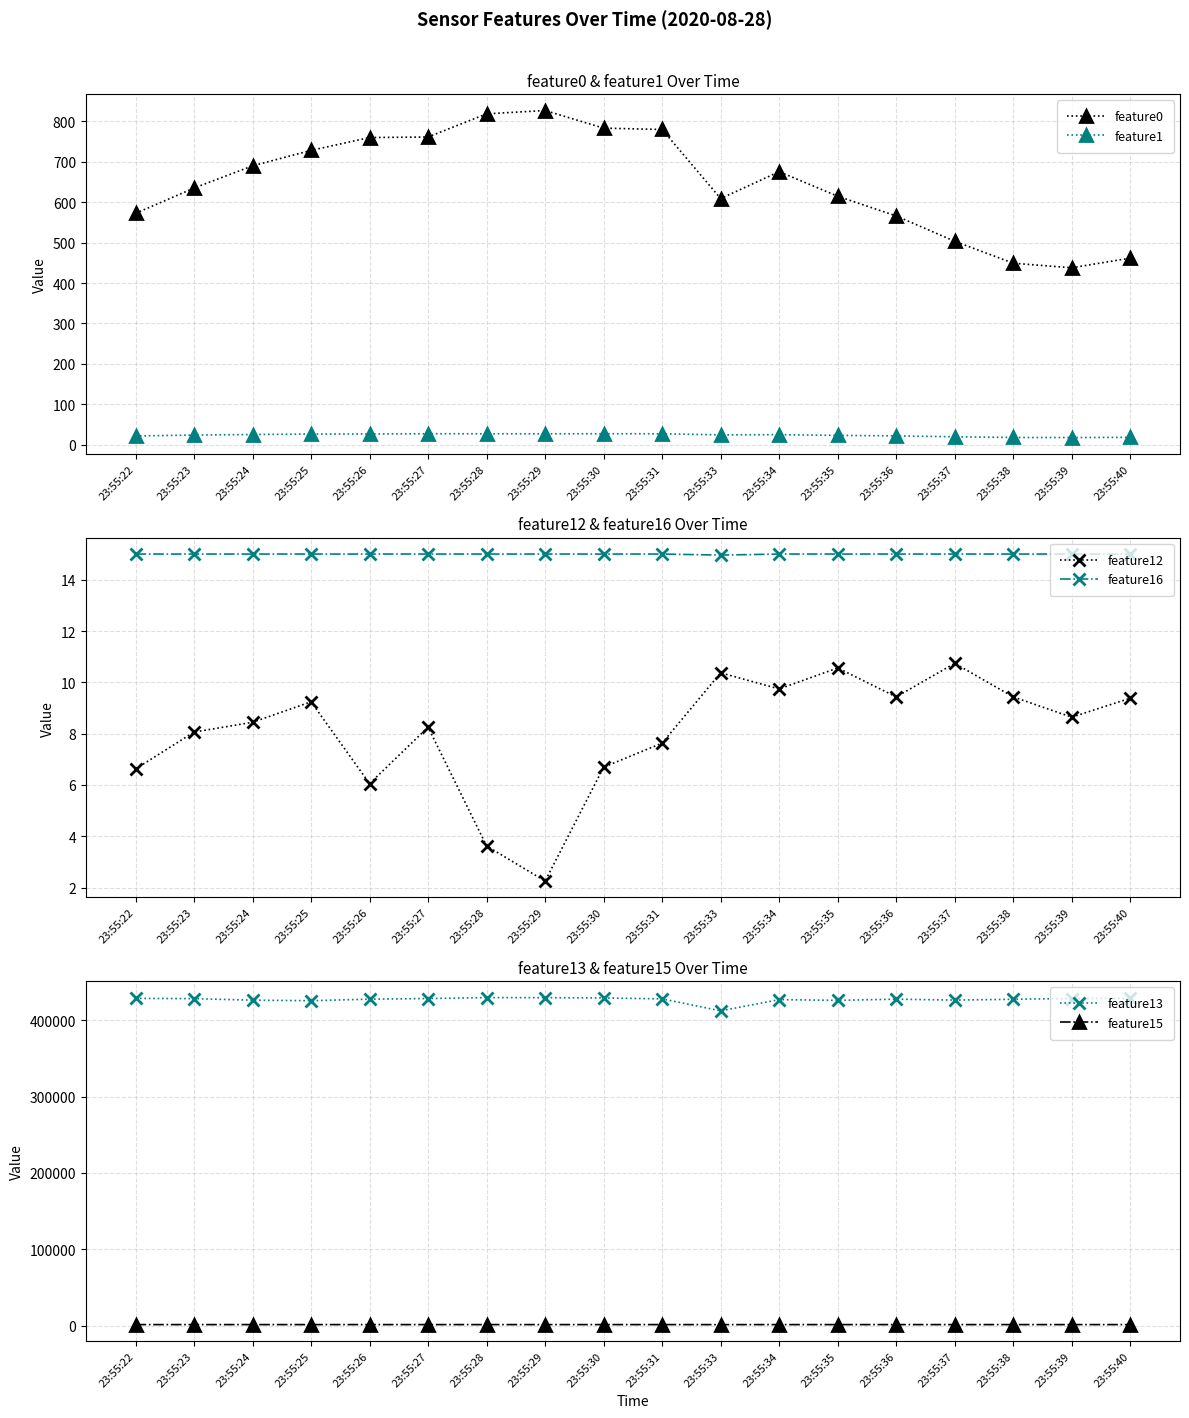

What is the minimum value for feature1?

17.3